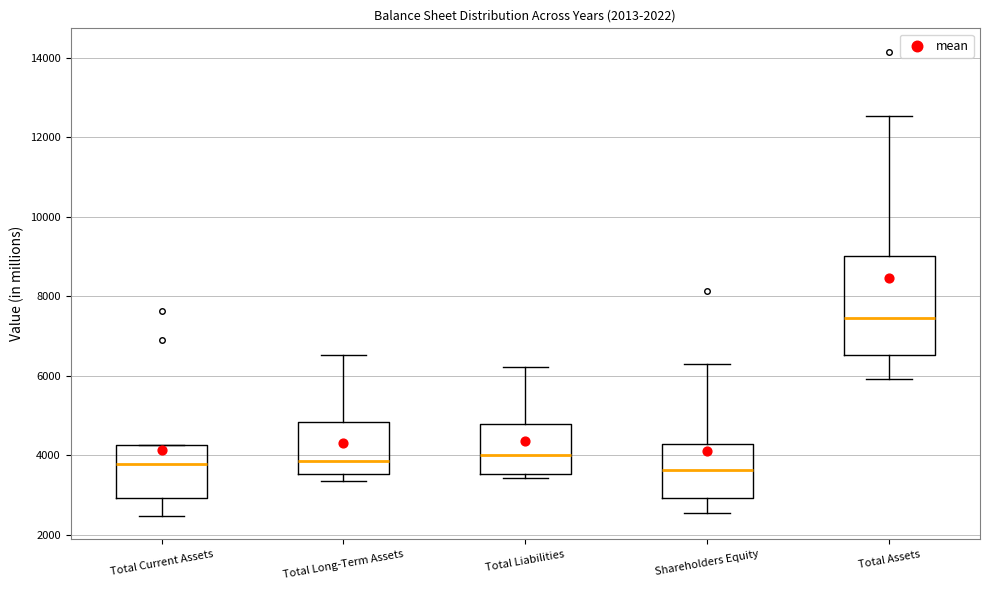

Reading left to right, read every box against the y-axis: the position of its median line, the range the box covers, and the ends of its whiskers. The values are not printed on the chart, so give them approximately, as read against the axis.

Total Current Assets: median 3800, box 3000 to 4200, whiskers 2400 to 4200
Total Long-Term Assets: median 3800, box 3600 to 4800, whiskers 3400 to 6600
Total Liabilities: median 4000, box 3600 to 4800, whiskers 3400 to 6200
Shareholders Equity: median 3600, box 3000 to 4200, whiskers 2600 to 6400
Total Assets: median 7400, box 6600 to 9000, whiskers 6000 to 12600